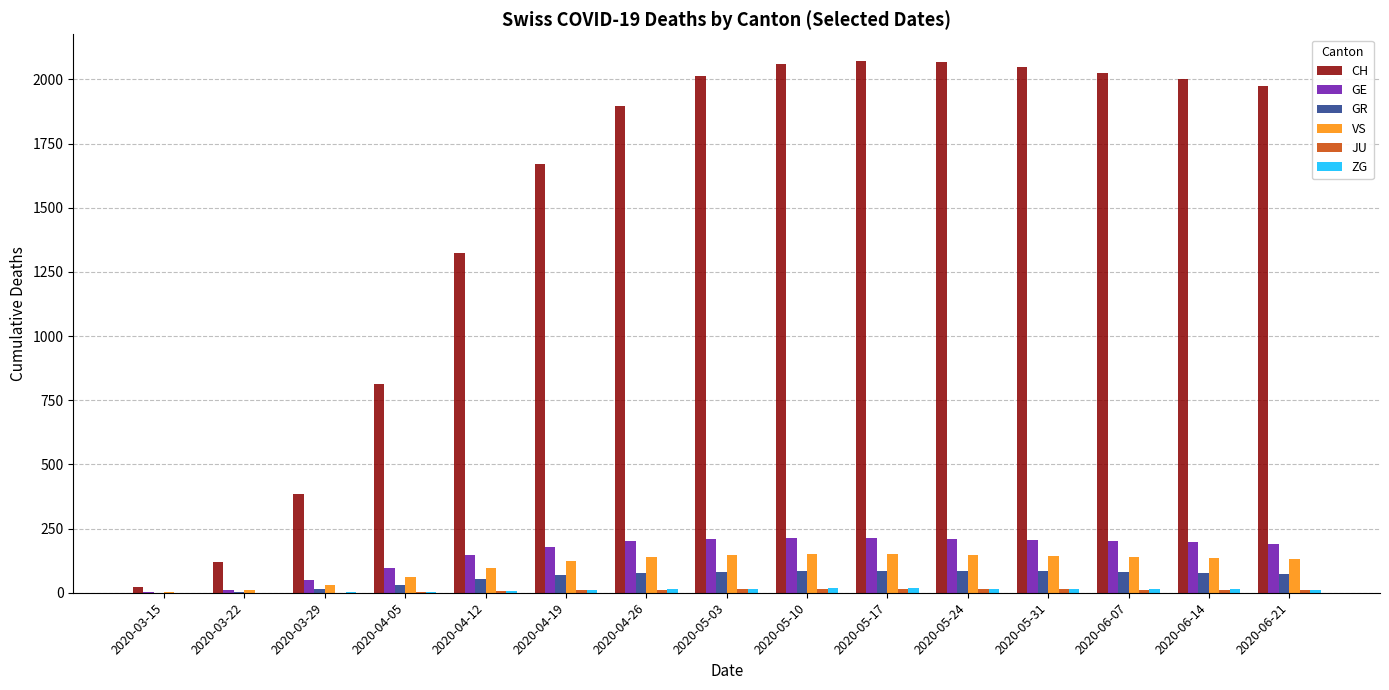

Is the value of GR at 2020-05-31 greater than the value of VS at 2020-05-31?

No